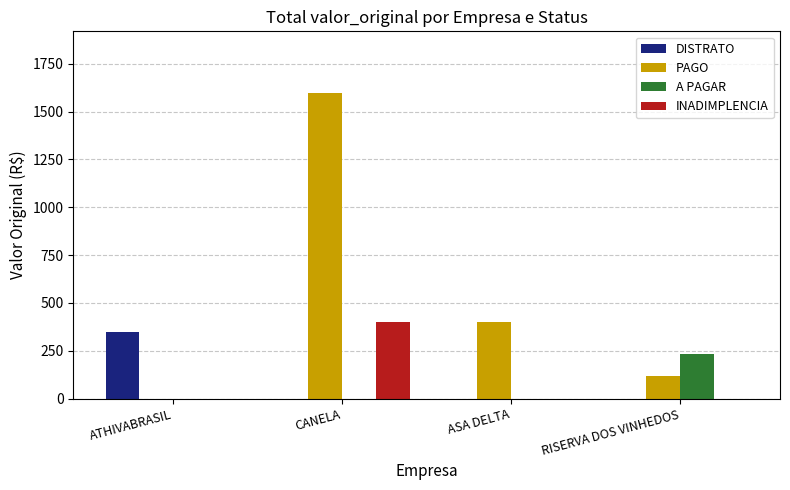

What is the sum of all DISTRATO values?

350